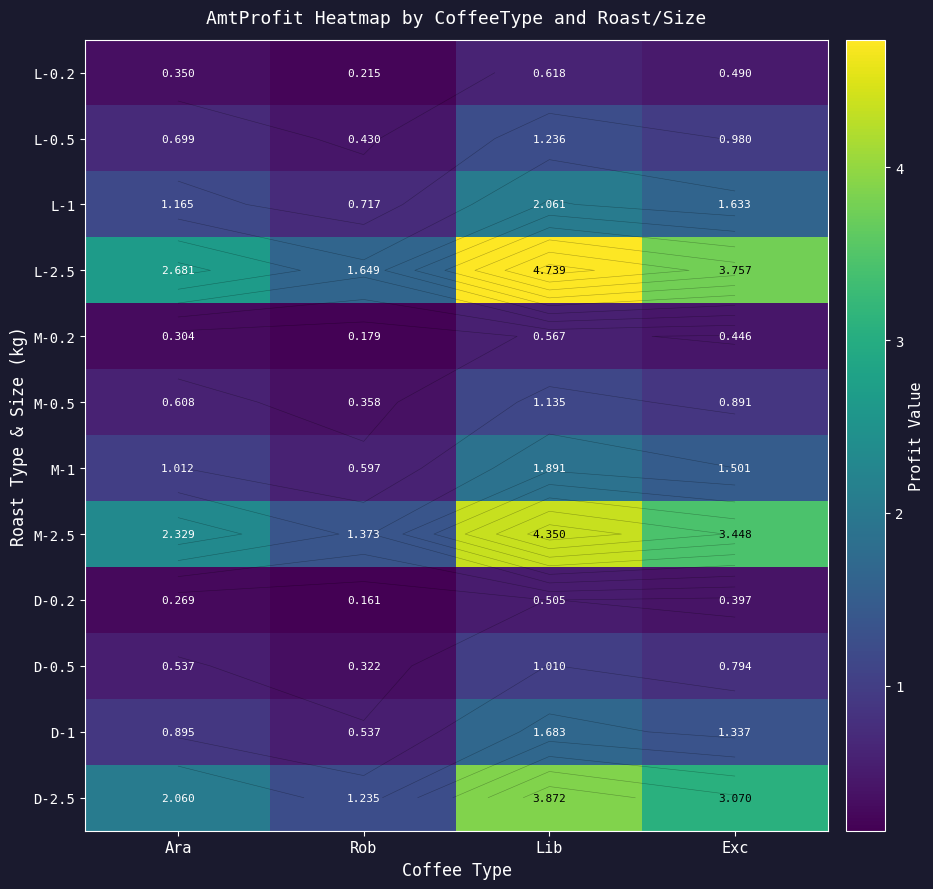

Count the M-0.2 values in the range 0 to 1.

4